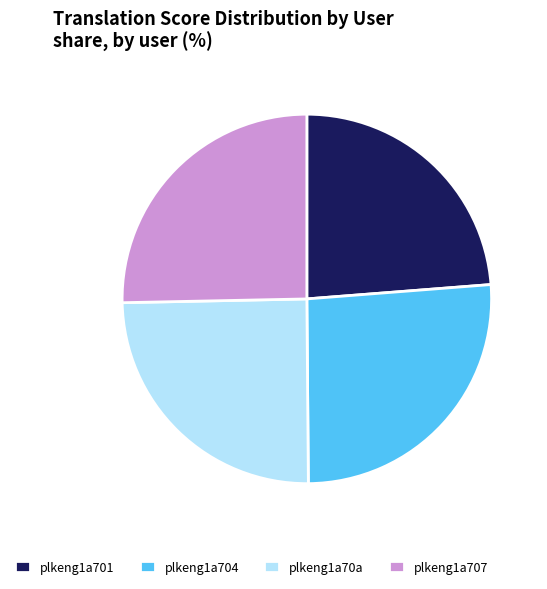

Which category has the smallest portion of the pie?

plkeng1a701